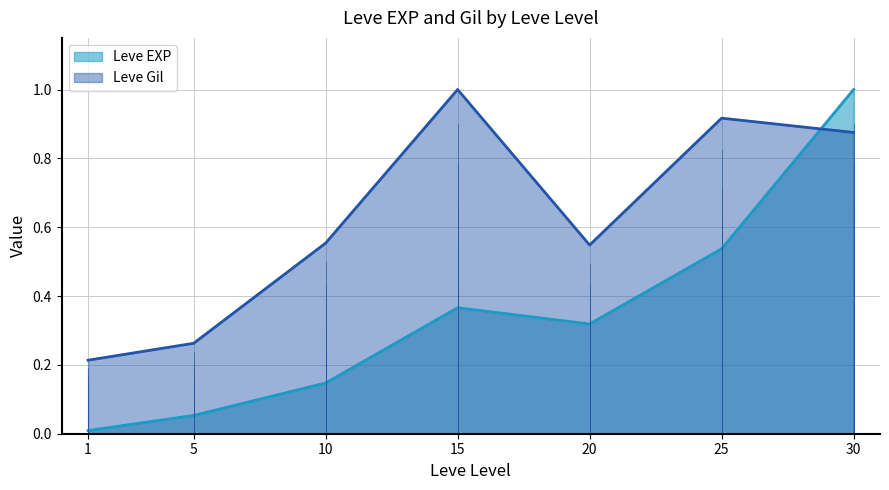

How many lines are shown in the chart?

2